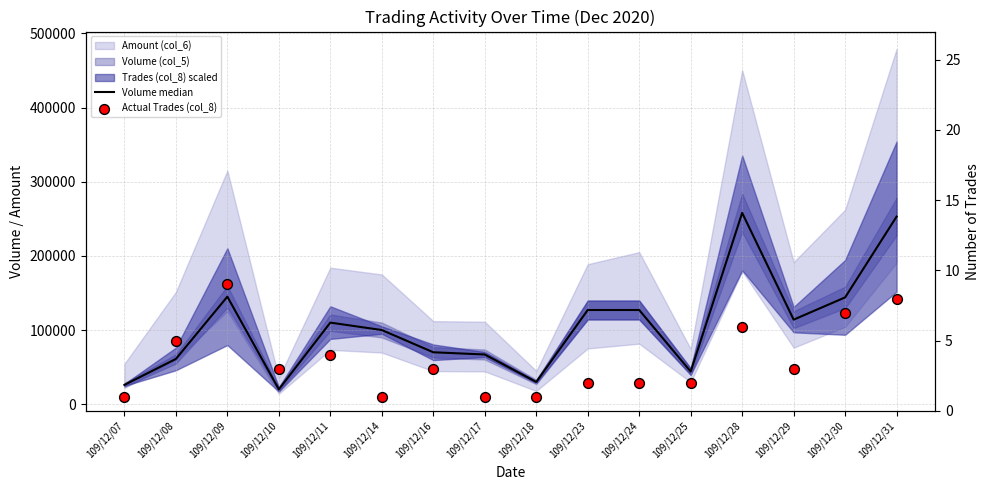

Which series contains the lowest Y value?

Actual Trades (col_8)